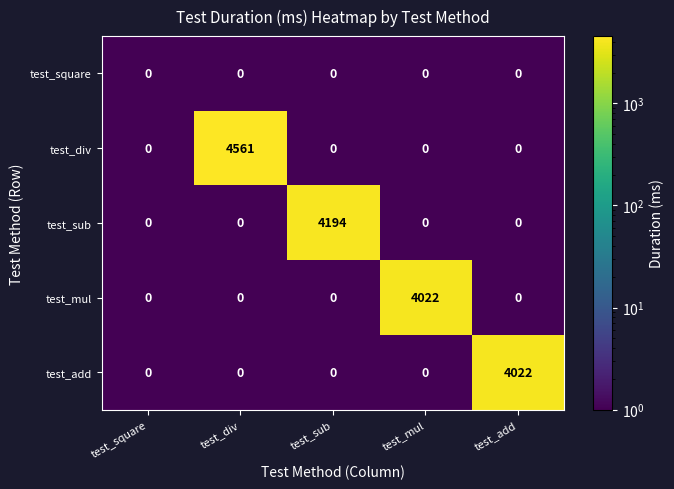

What is the greatest value displayed?

4561